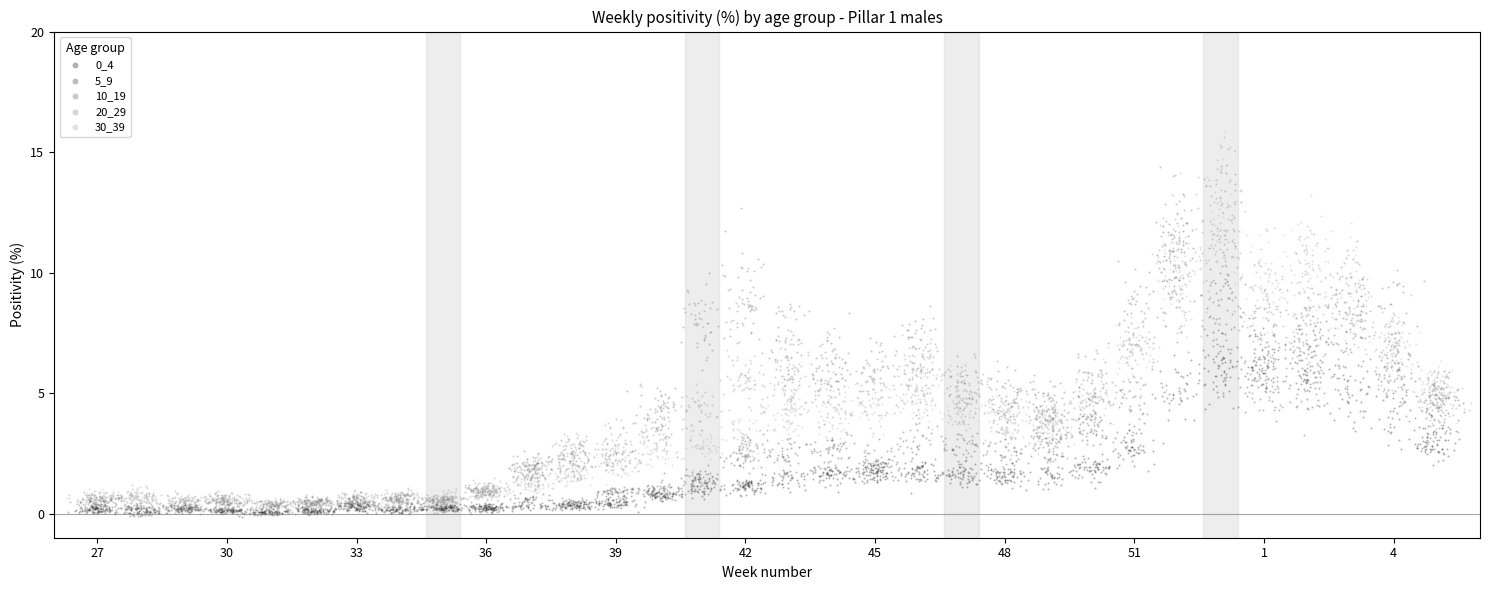

Which series contains the highest Y value?

30_39